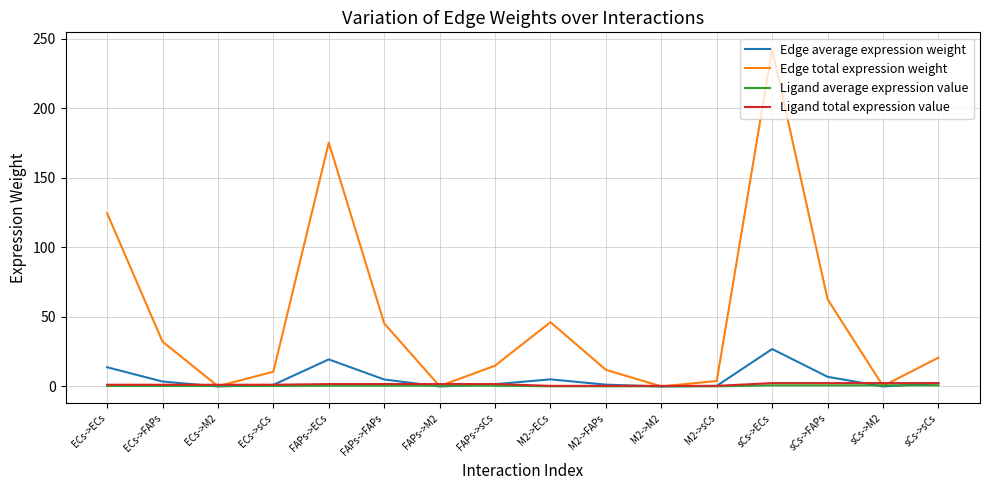

Does the chart display data point markers on the line(s)?

No